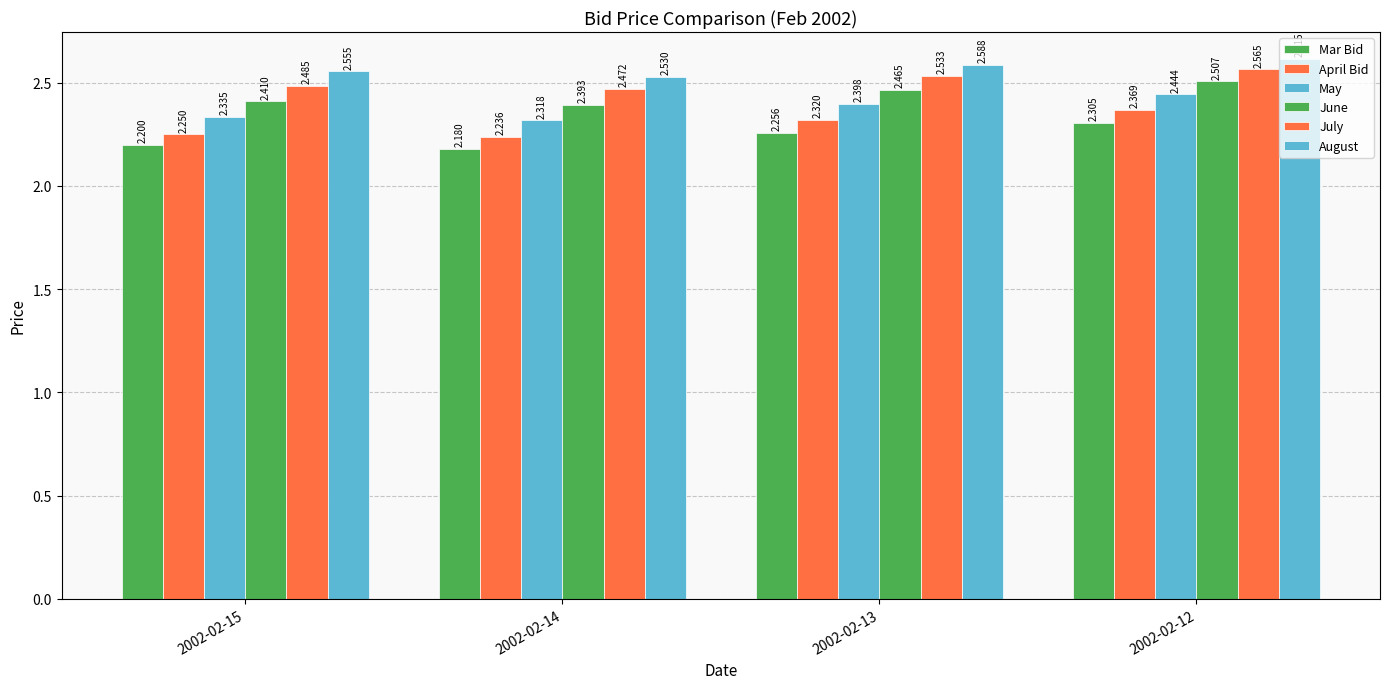

How many data points does each series have?

4